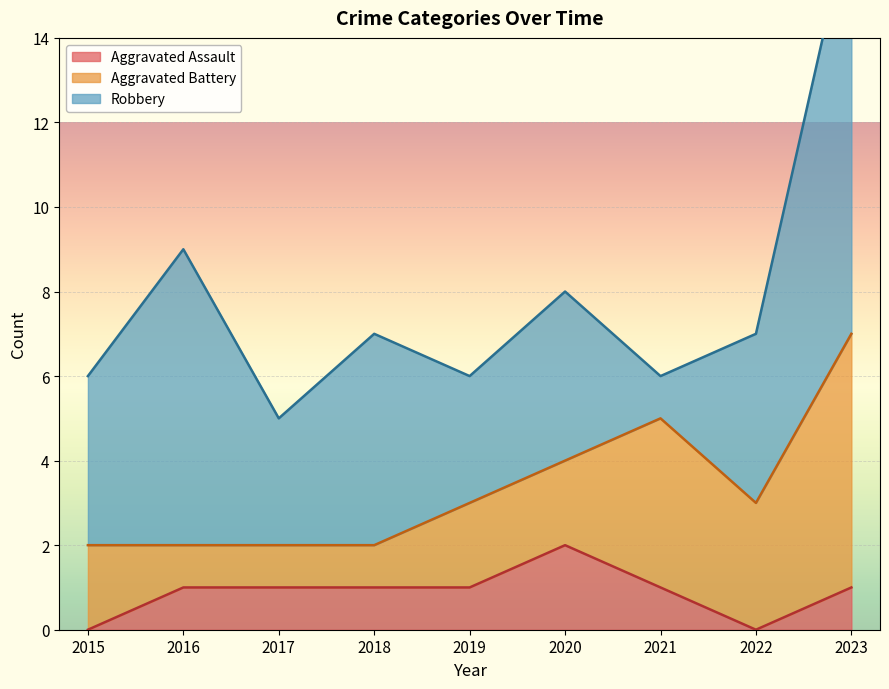

Which series has the largest total across all categories?

Robbery